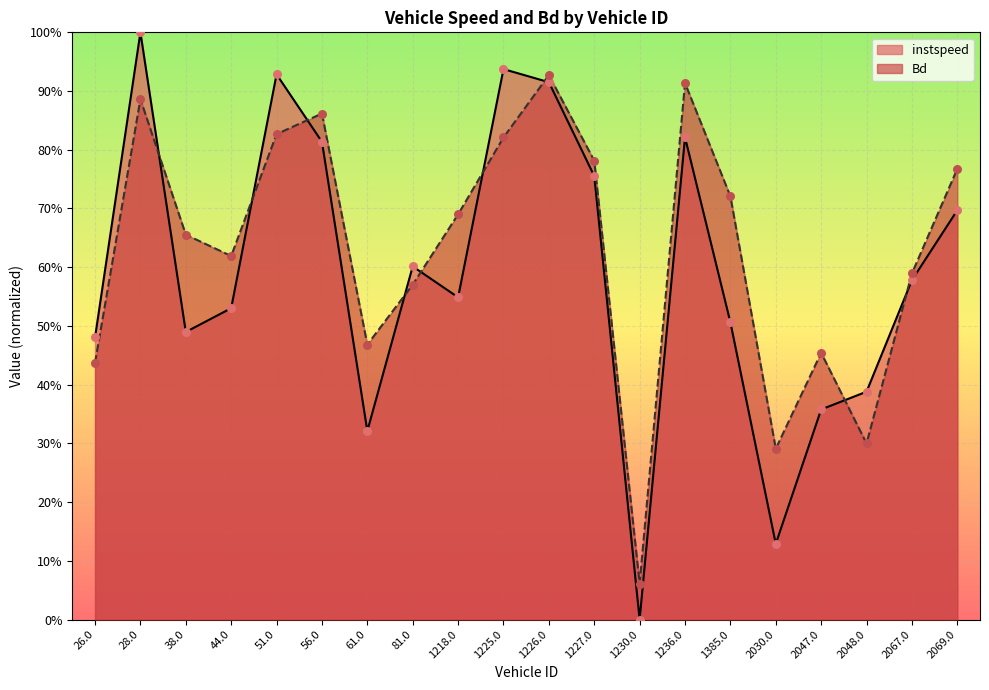

What is the change in value from 1225.0 to 2047.0?

-0.4